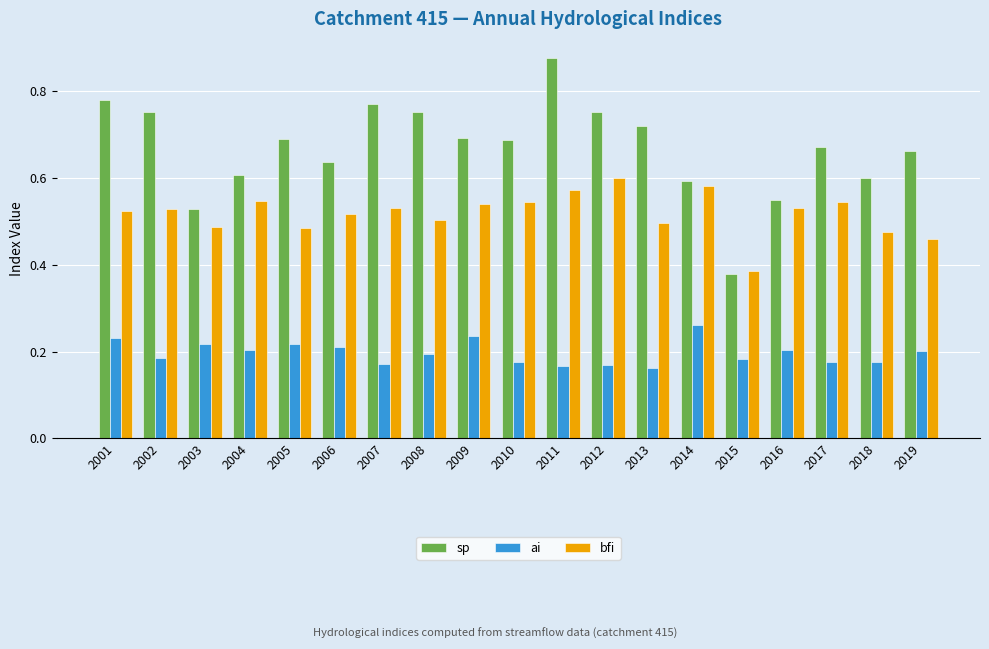

At how many categories does at least one series exceed 0?

19